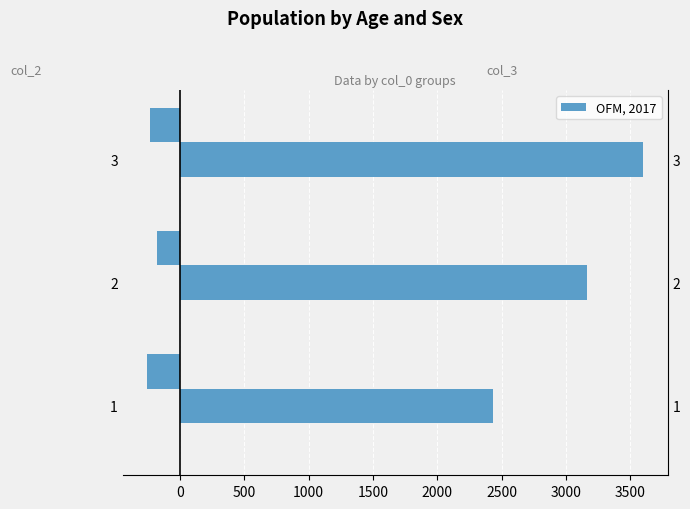

What is the sum of the col_2 values at 2 and 3?

-415